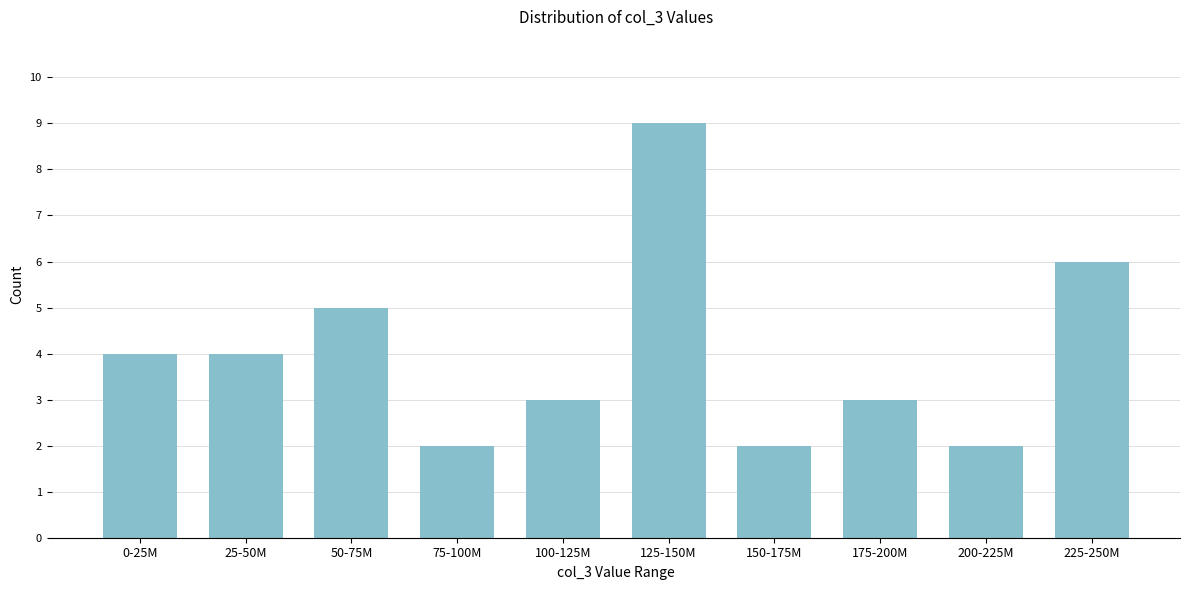

Reading right to left, extract all data points from this chart.

225-250M=6	200-225M=2	175-200M=3	150-175M=2	125-150M=9	100-125M=3	75-100M=2	50-75M=5	25-50M=4	0-25M=4